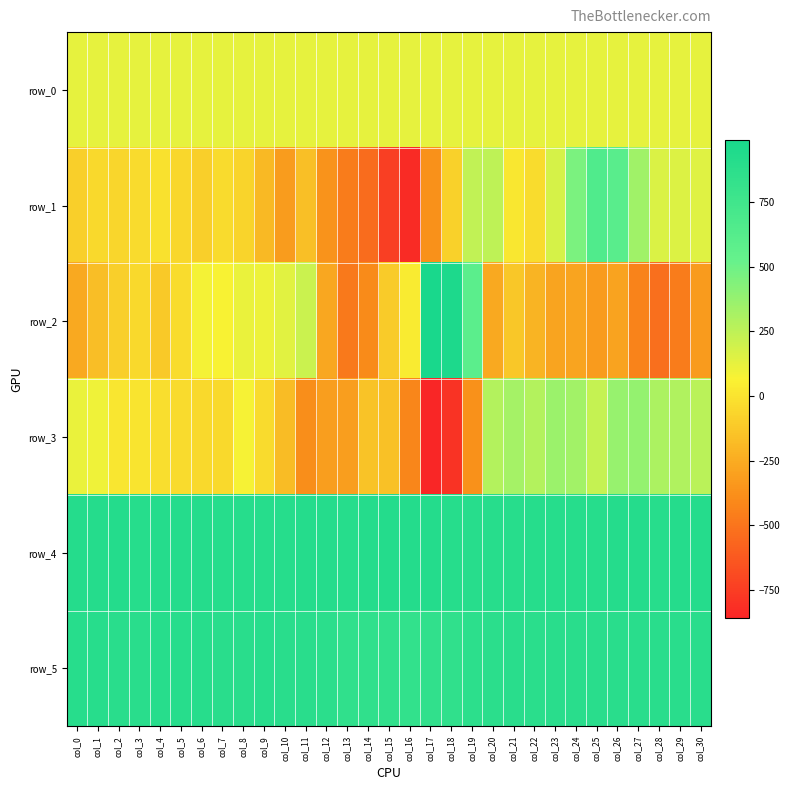

What is the average value of the row_2 series?

-71.1